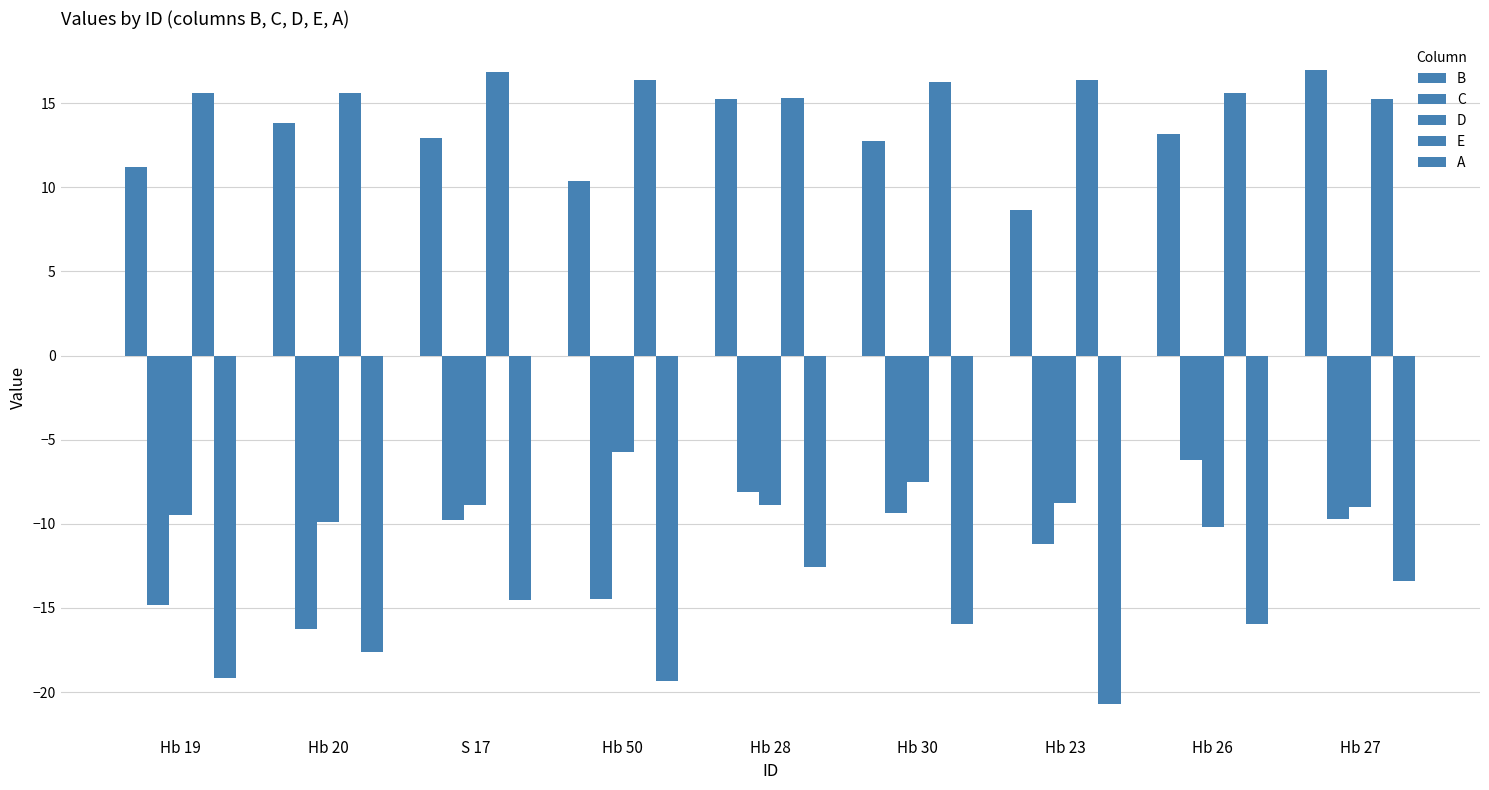

Does the chart contain stacked bars?

No